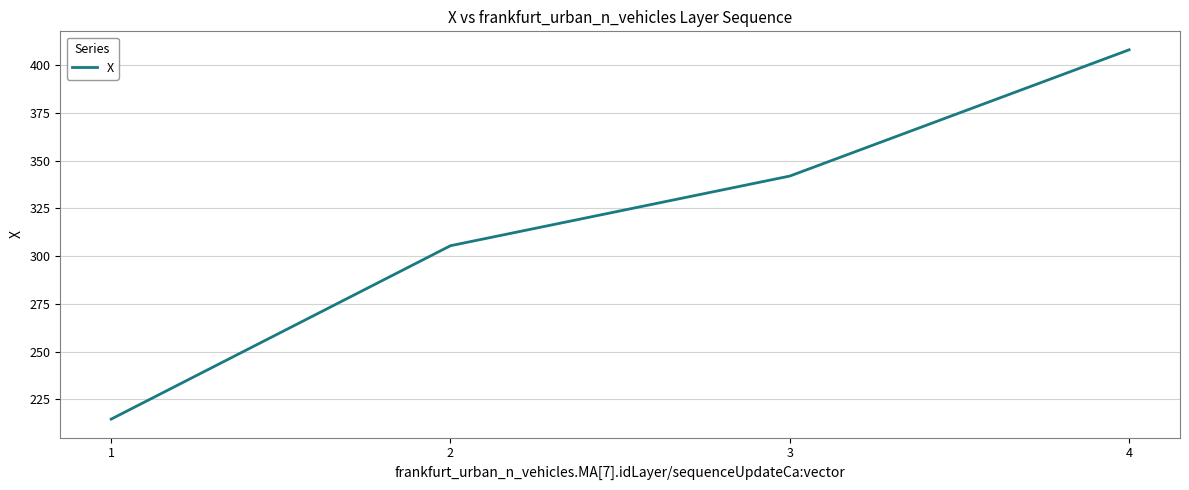

Count the number of values greater than 341.

2